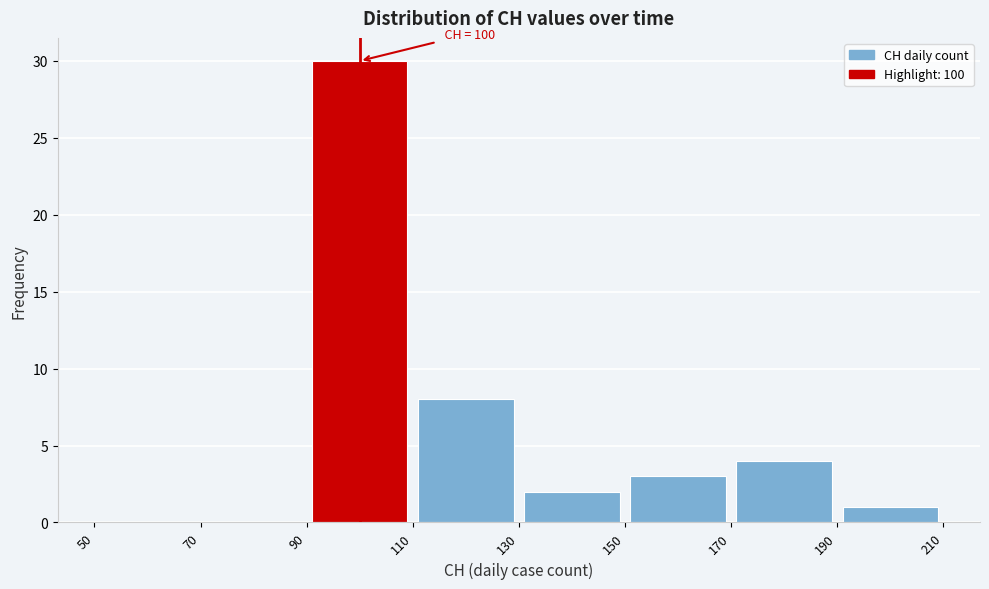

Over which range of the x-axis is the bar tallest?

90 to 110